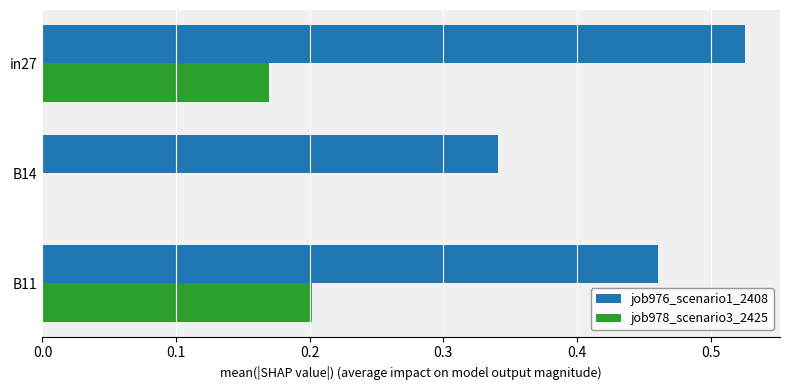

Which series changed the most between B14 and B11?

job978_scenario3_2425